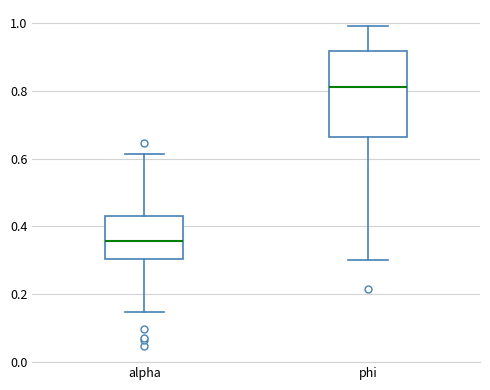

Comparing the boxes themselves (not the whiskers), which one is the tallest?

phi